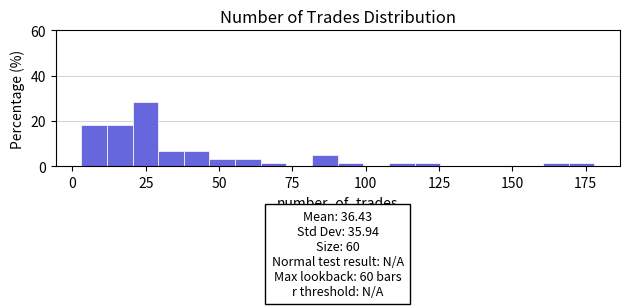

Read against the x-axis, roughly where is the centre of the tallest bar?

25